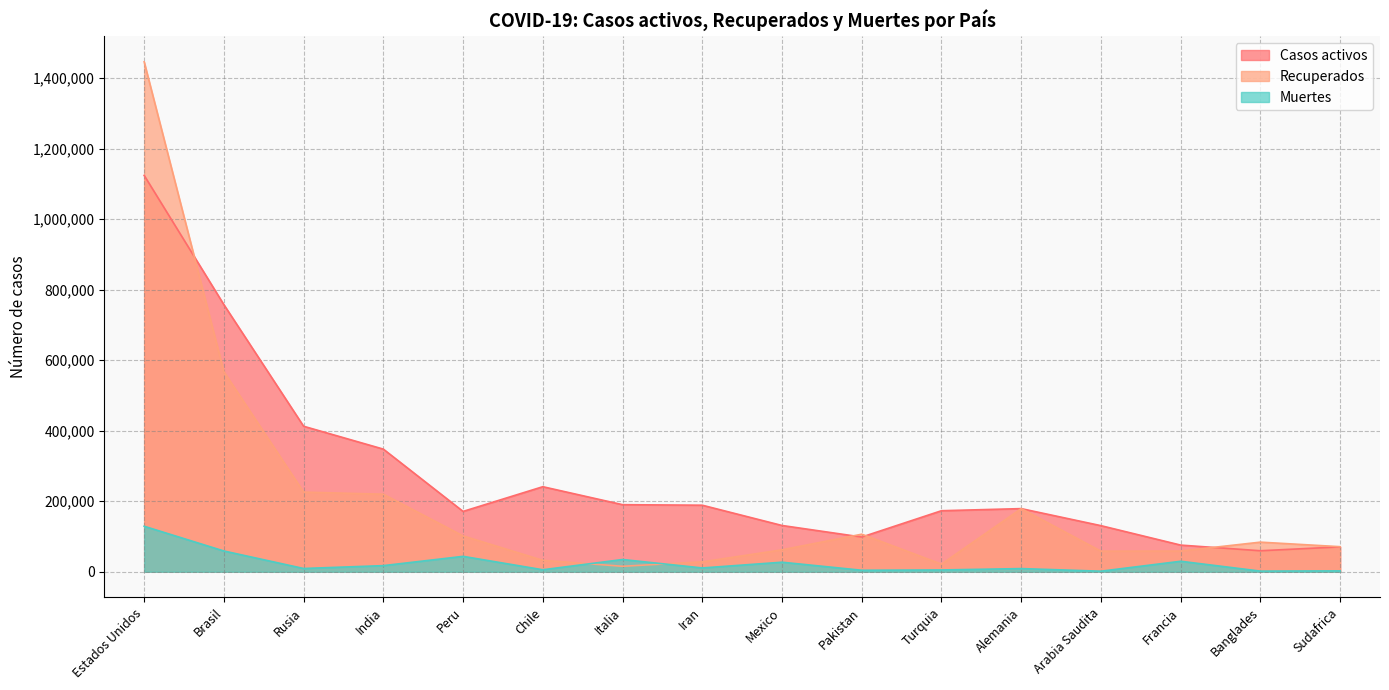

What are all the series names shown in the legend?

Casos activos, Recuperados, Muertes